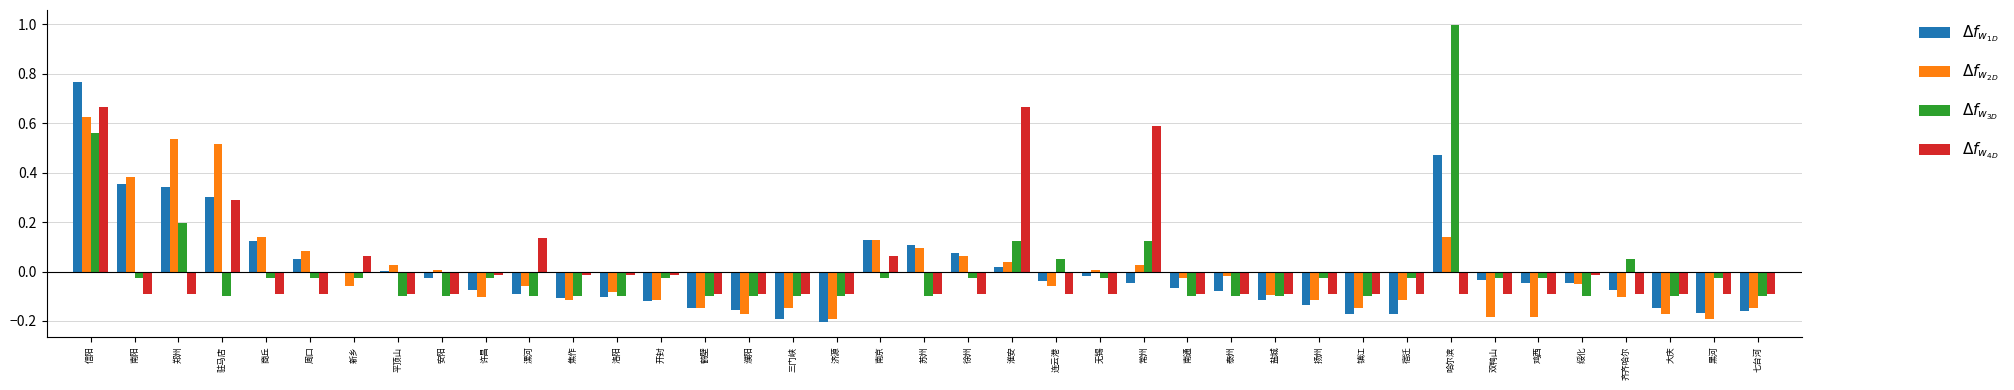

At which category is the sum across all series the highest?

信阳